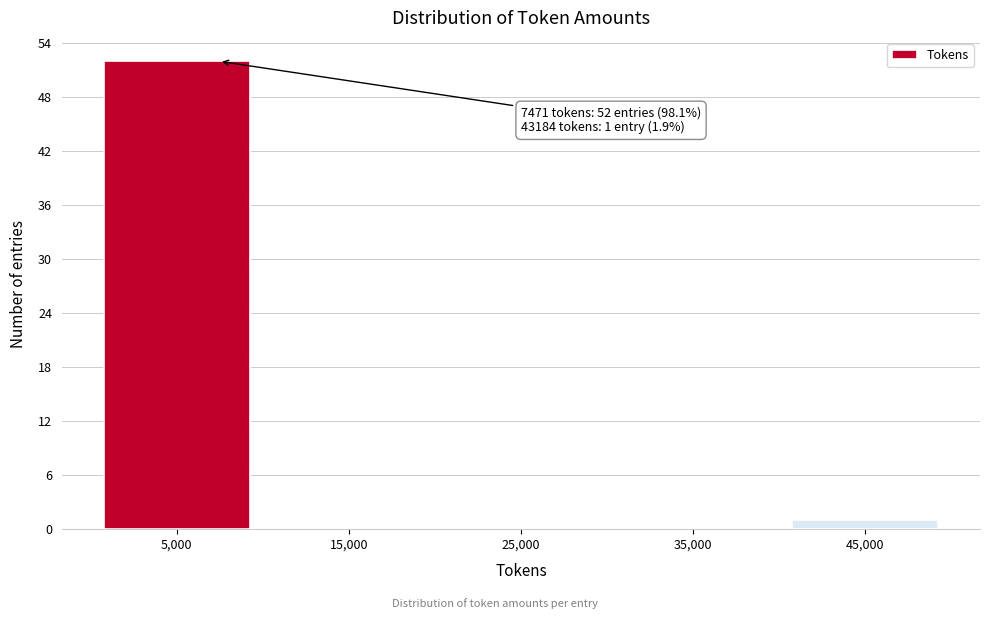

Over which range of the x-axis is the bar tallest?

0 to 10000